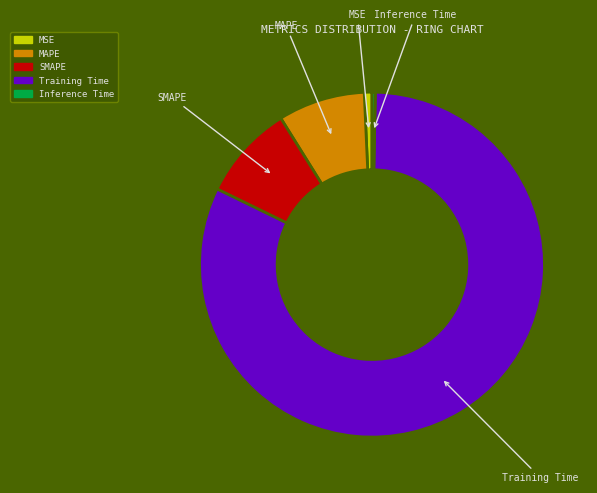

The MSE slice represents 11% of the pie. True or false?

False